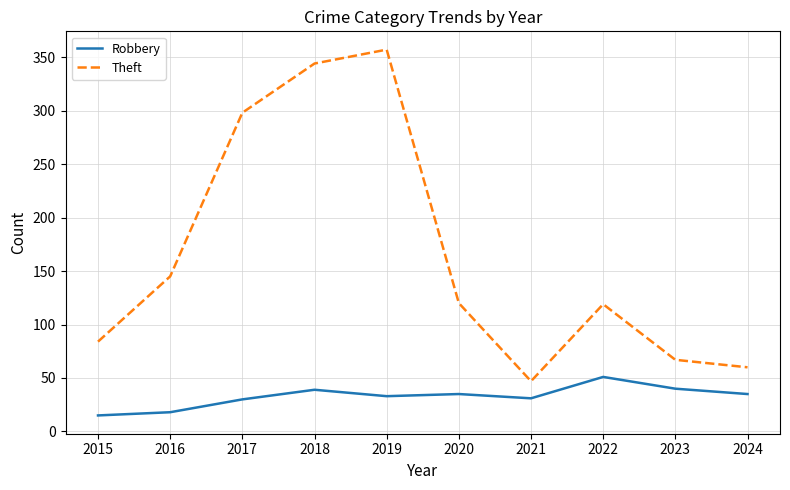

At which label does Theft reach its peak?

2019